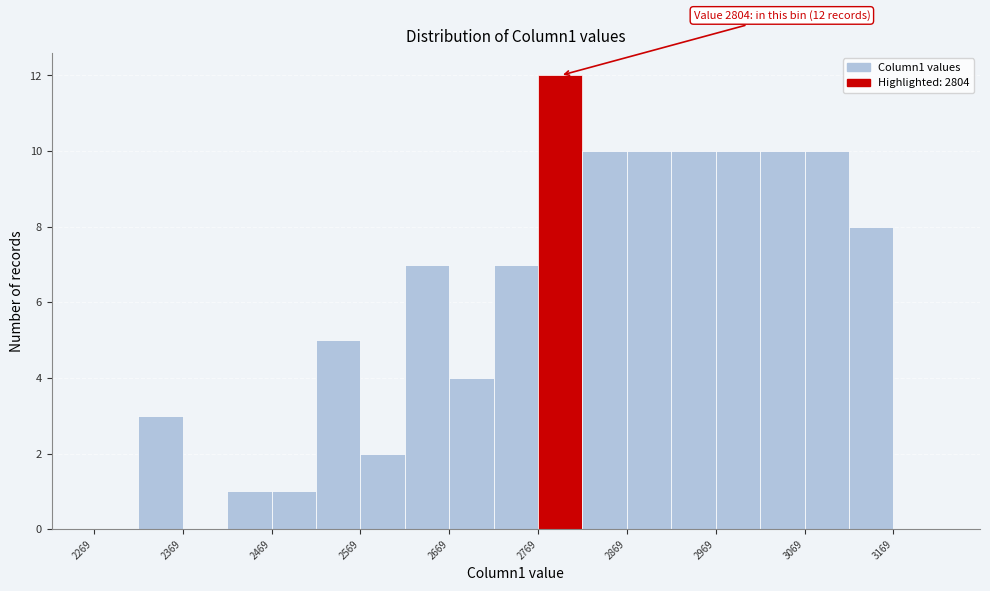

Over which range of the x-axis is the bar tallest?

2769 to 2819